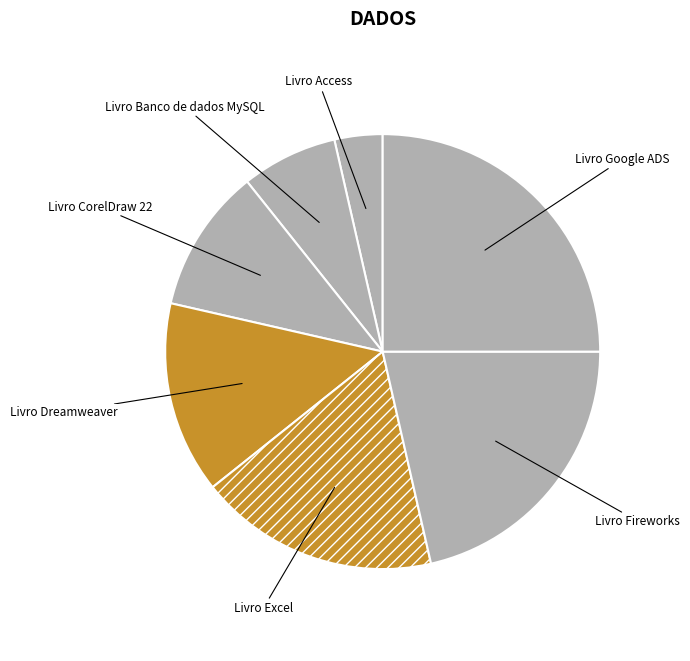

Do Livro Google ADS and Livro Banco de dados MySQL together represent more than half of the pie?

No